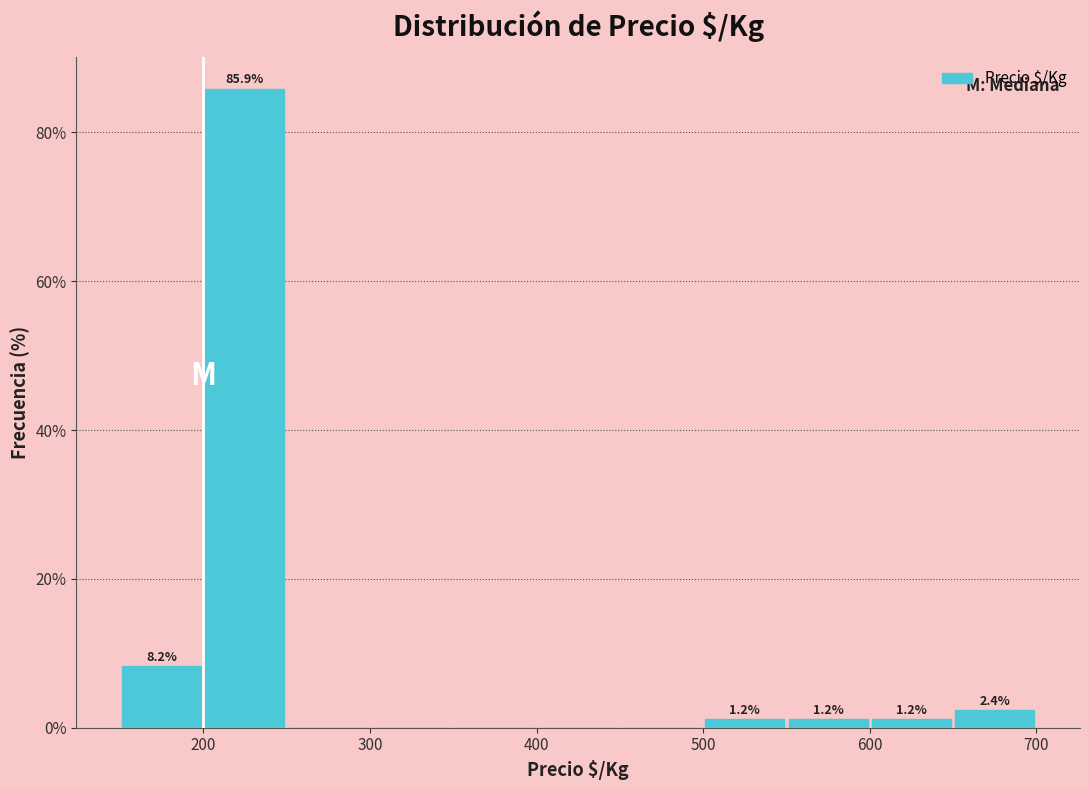

Which range on the x-axis has the tallest bar?

200 to 250